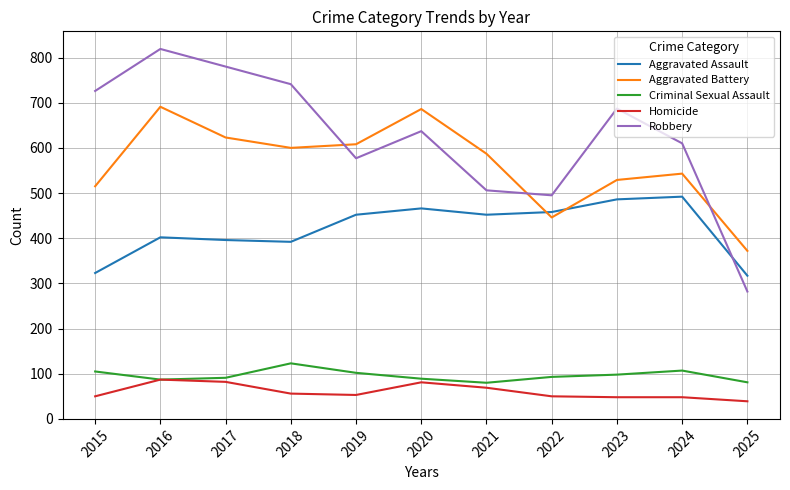

Read the Aggravated Assault value at 2018, to the nearest 10.

390